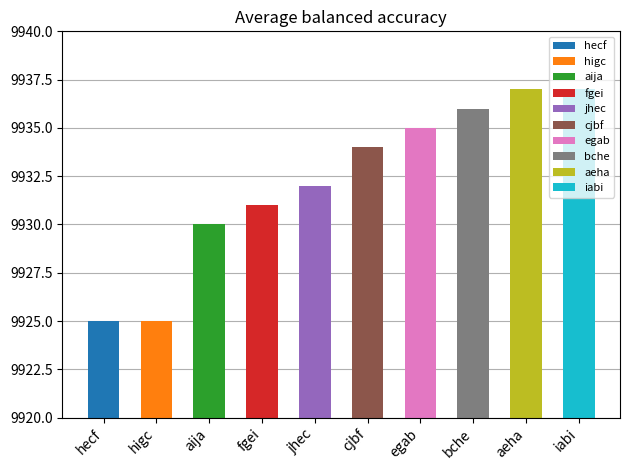

The chart shows a value of 9930 at aija. True or false?

True